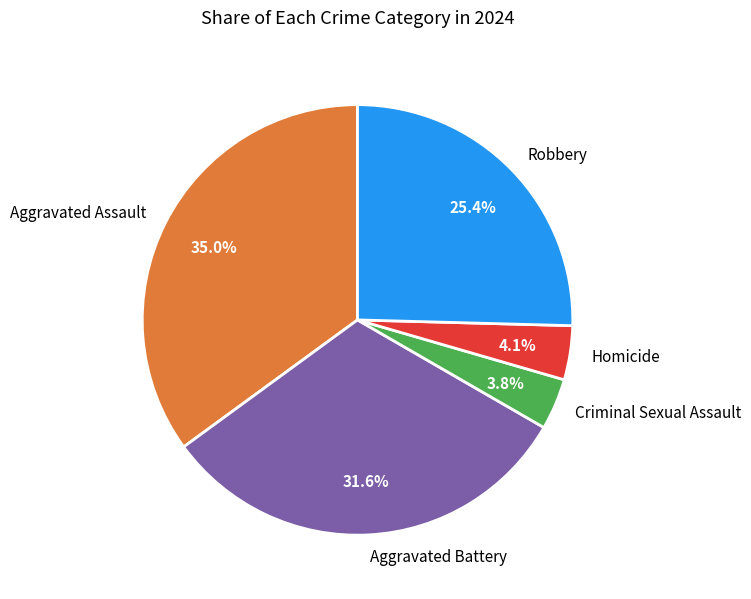

What is the largest slice in the pie chart?

Aggravated Assault